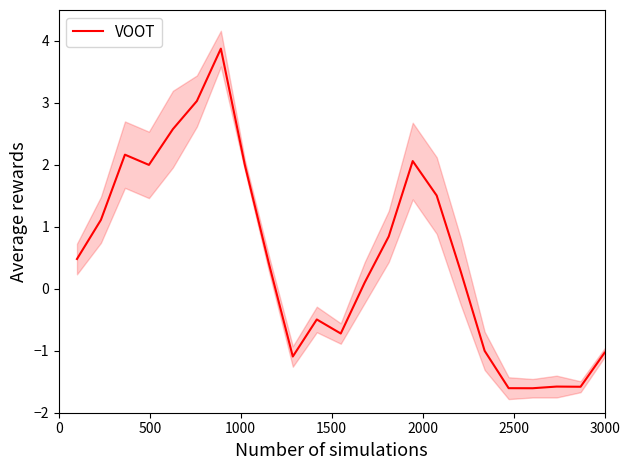

What is the maximum value shown in the chart?

3.9